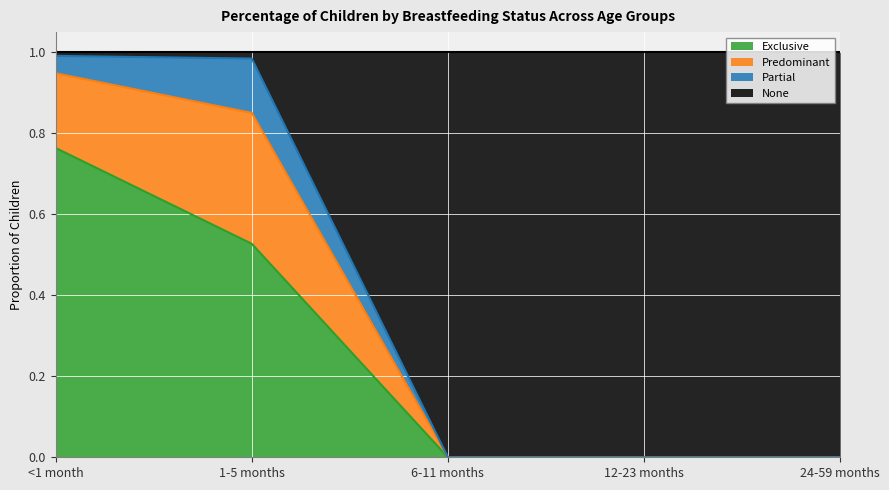

True or false: Exclusive has more than 0 interior local peaks.

False